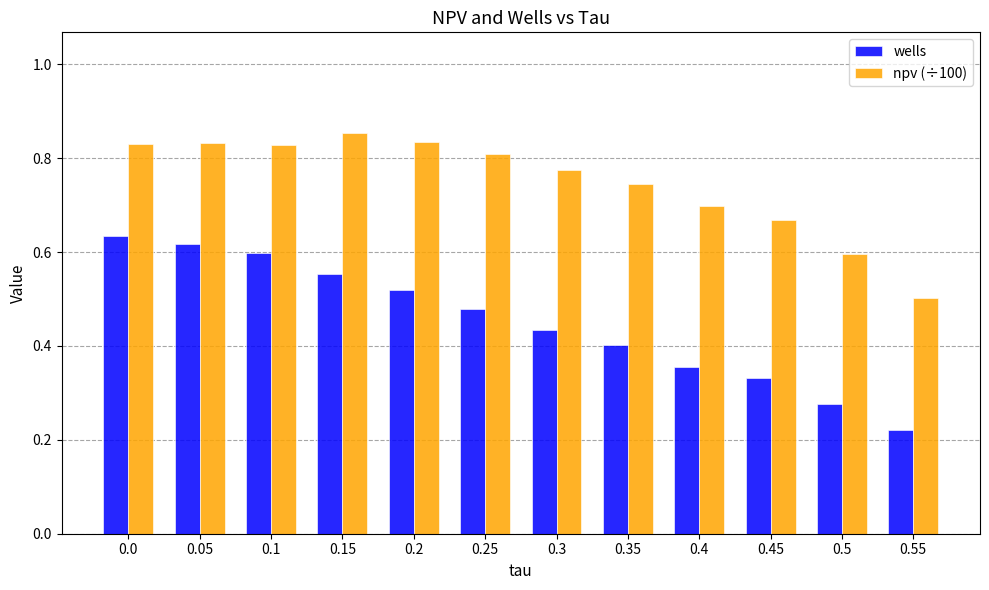

At which label does npv (÷100) reach its minimum?

0.55